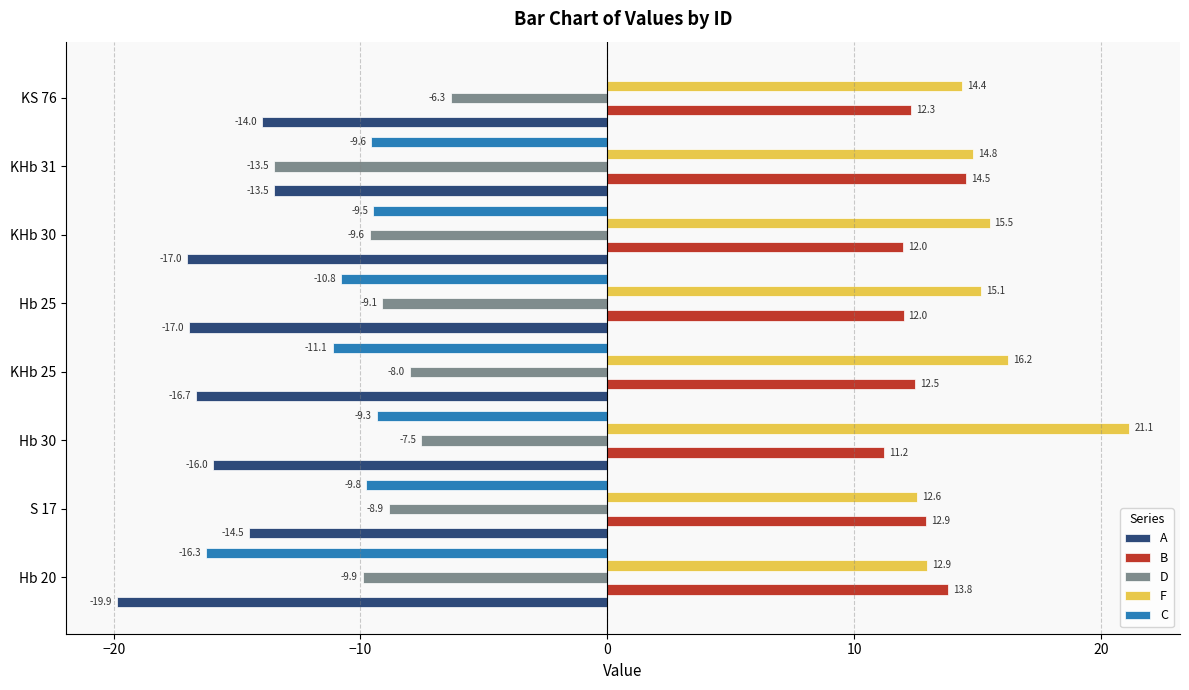

Between Hb 30 and KHb 25, which series saw the biggest shift?

F